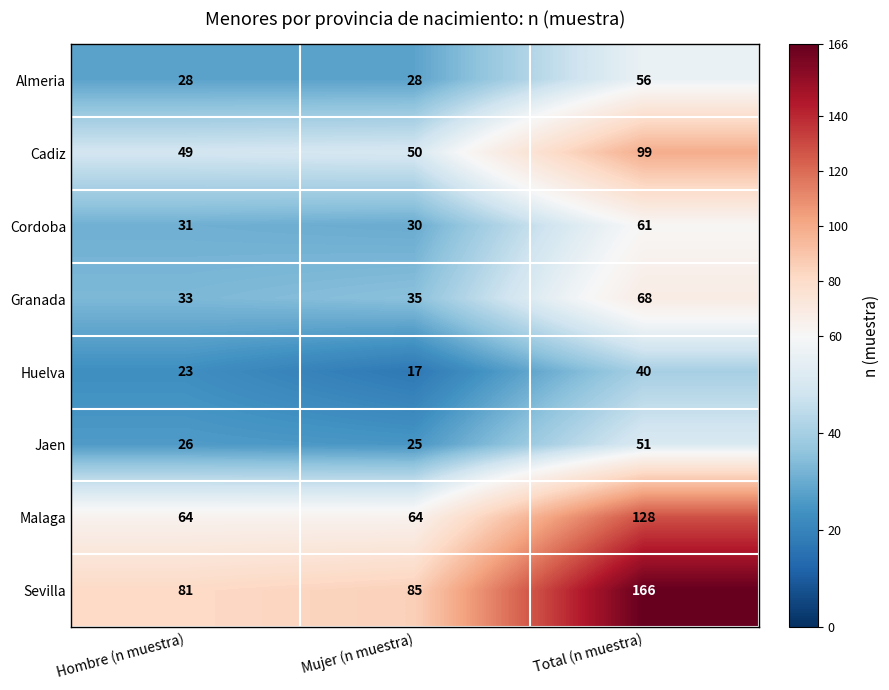

List the series in order of their peak value, lowest first.

Huelva, Jaen, Almeria, Cordoba, Granada, Cadiz, Malaga, Sevilla